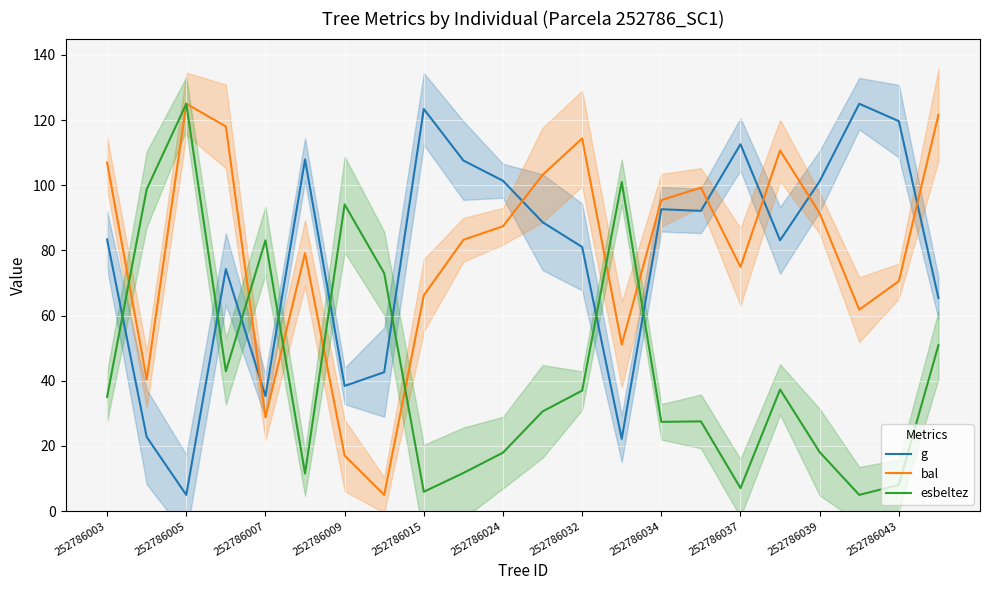

After their last crossing, which series has the higher values: bal or esbeltez?

bal